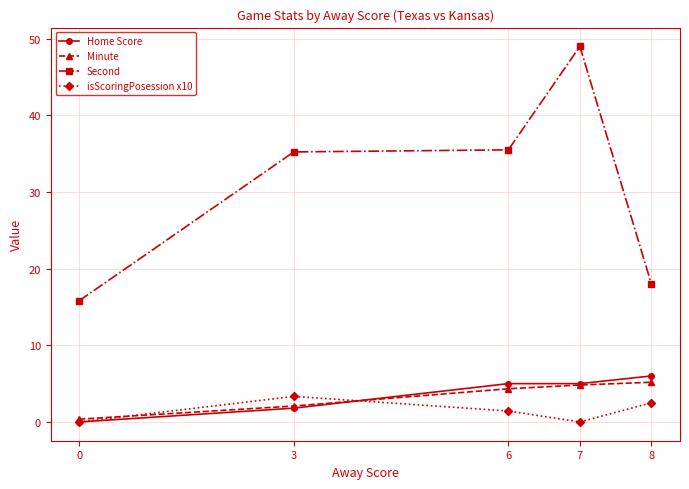

True or false: Second has a value of 60.6 at 3.

False